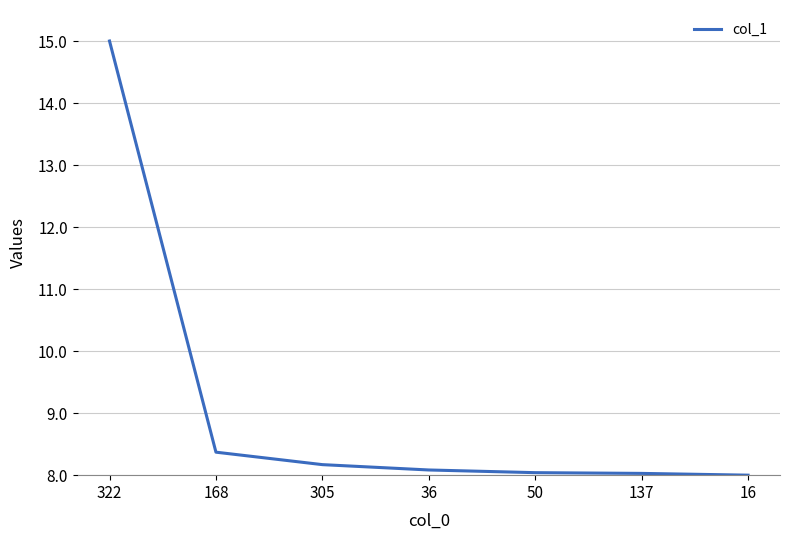

What is the greatest value displayed?

15.0